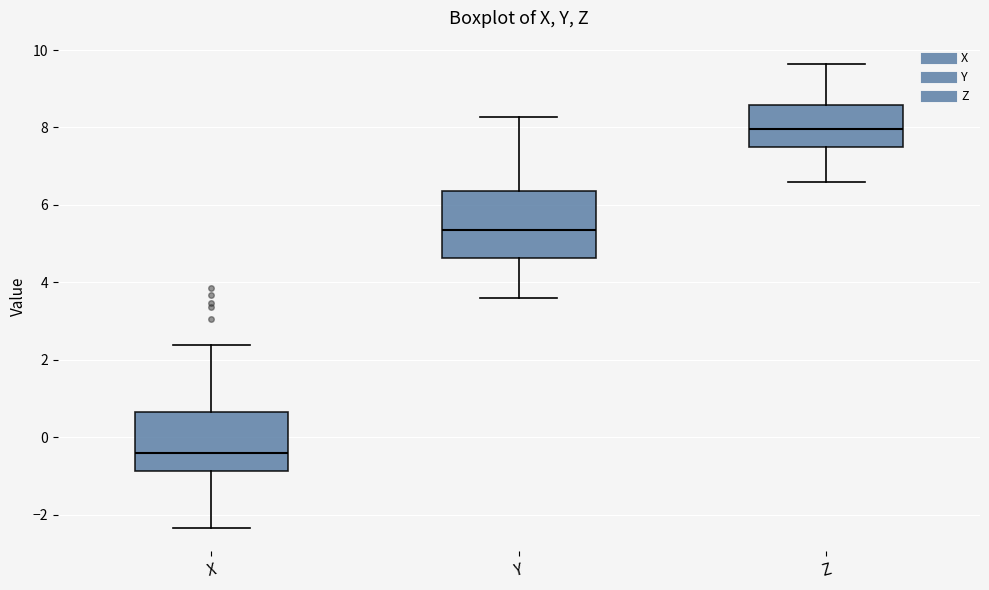

Reading left to right, read every box against the y-axis: the position of its median line, the range the box covers, and the ends of its whiskers. The values are not printed on the chart, so give them approximately, as read against the axis.

X: median -0.4, box -0.8 to 0.6, whiskers -2.4 to 2.4
Y: median 5.4, box 4.6 to 6.4, whiskers 3.6 to 8.2
Z: median 8.0, box 7.6 to 8.6, whiskers 6.6 to 9.6